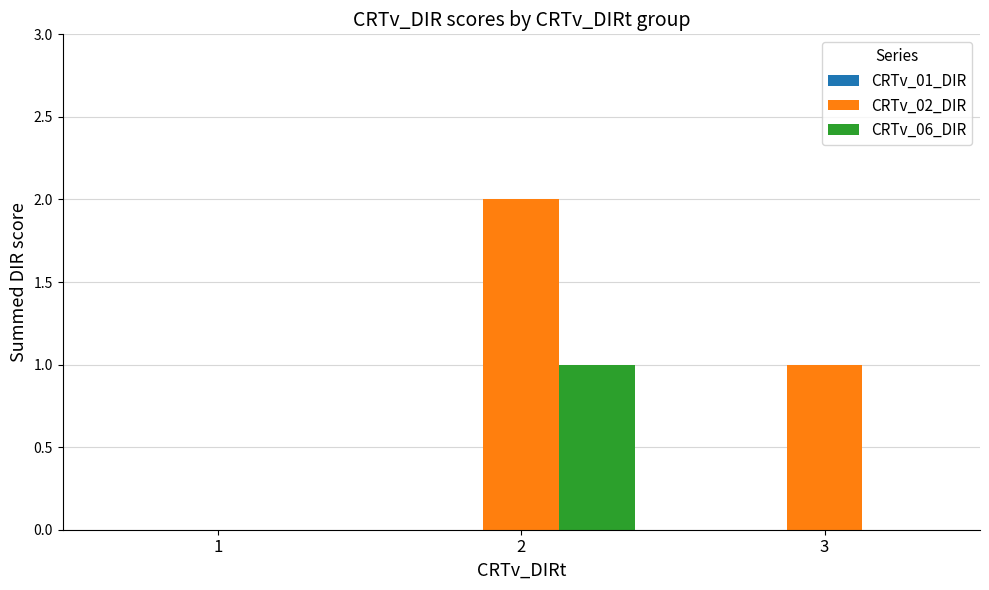

Which category has the highest value in the CRTv_02_DIR series?

2